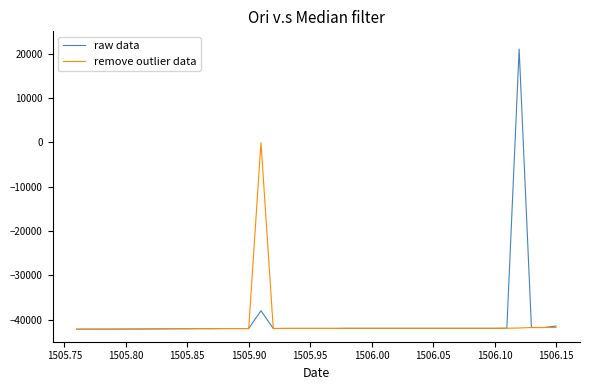

What is the greatest value displayed?

21000.0